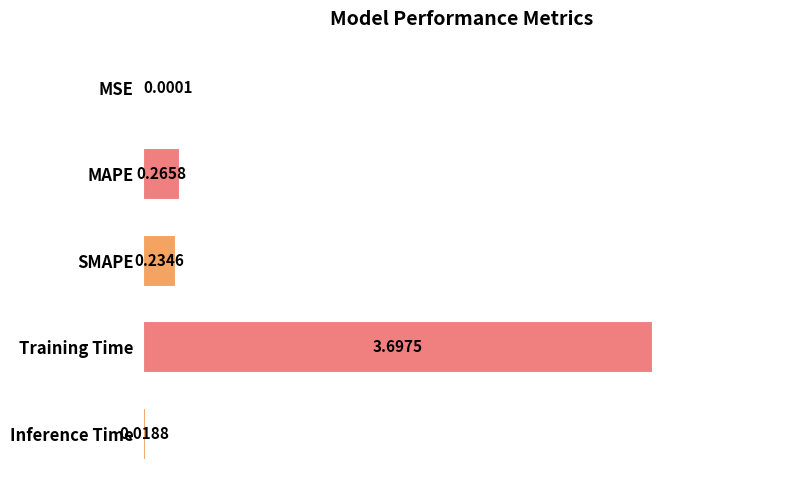

Which has a higher value, MSE or Training Time?

Training Time